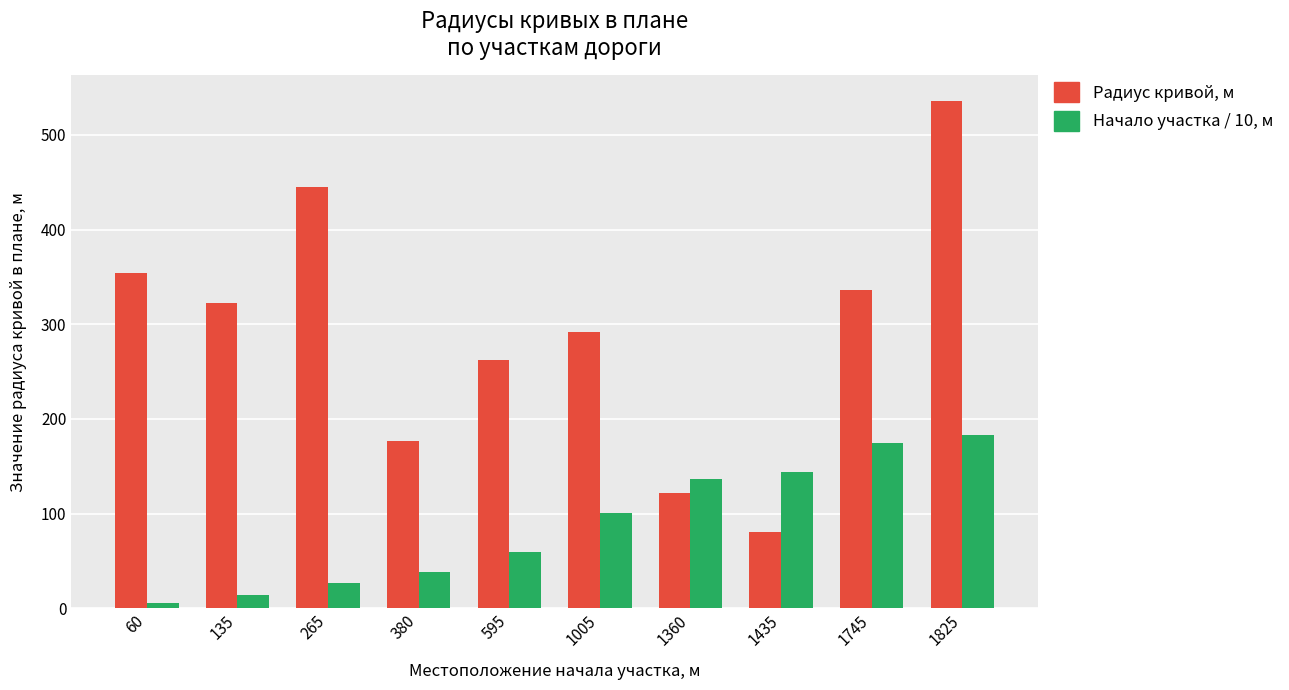

The value of Начало участка / 10, м at 1360 is 206.6. True or false?

False